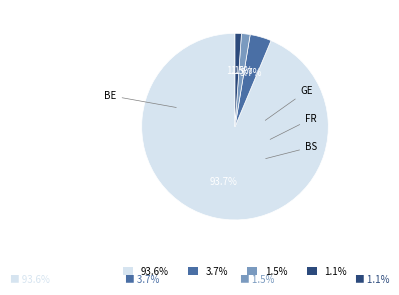

What percentage is NOT represented by 1.1%?

98.9%